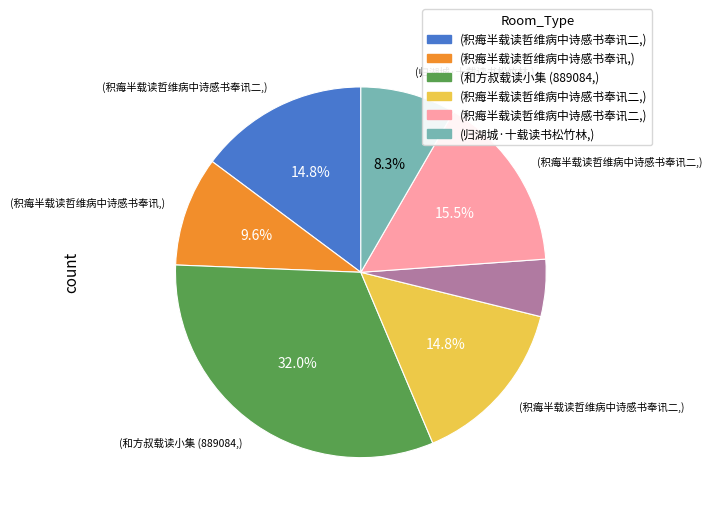

Count the number of slices in the pie.

7